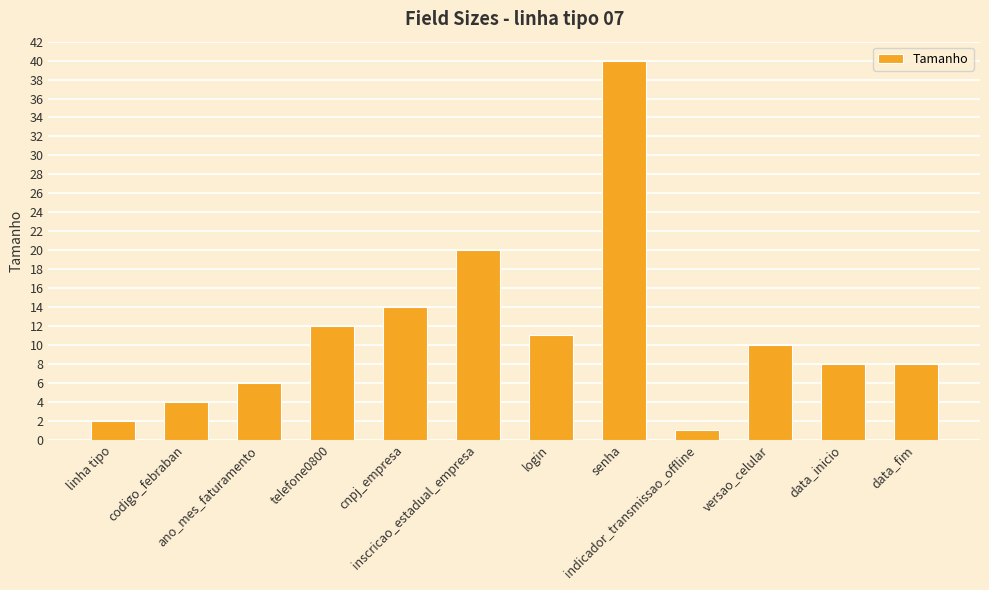

Which has a higher value, login or codigo_febraban?

login